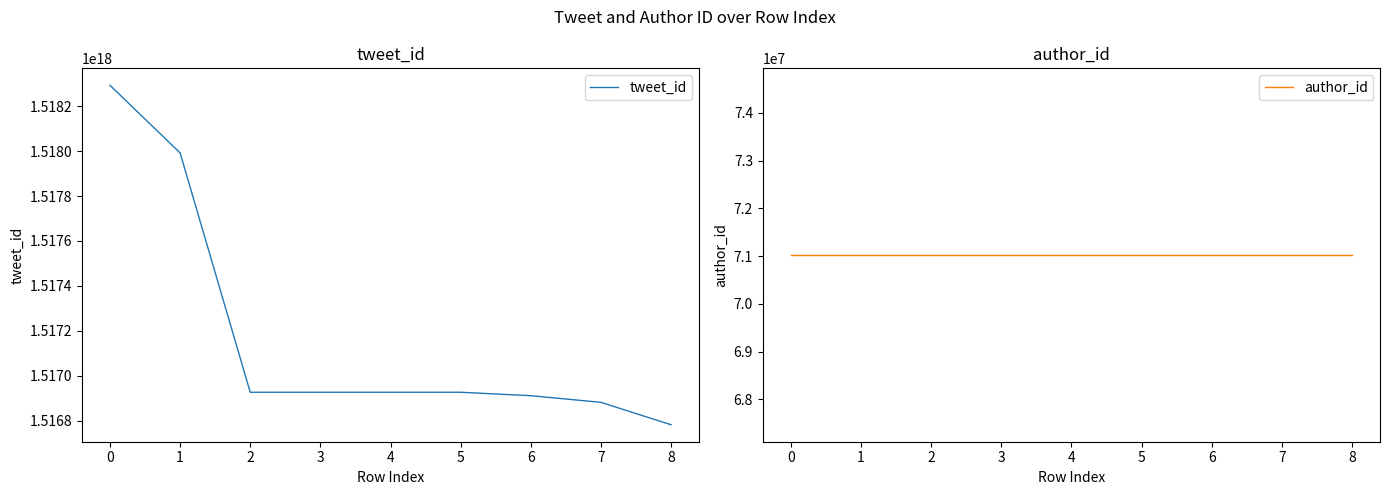

The value of tweet_id at 3 is 1516927238809264128. True or false?

True